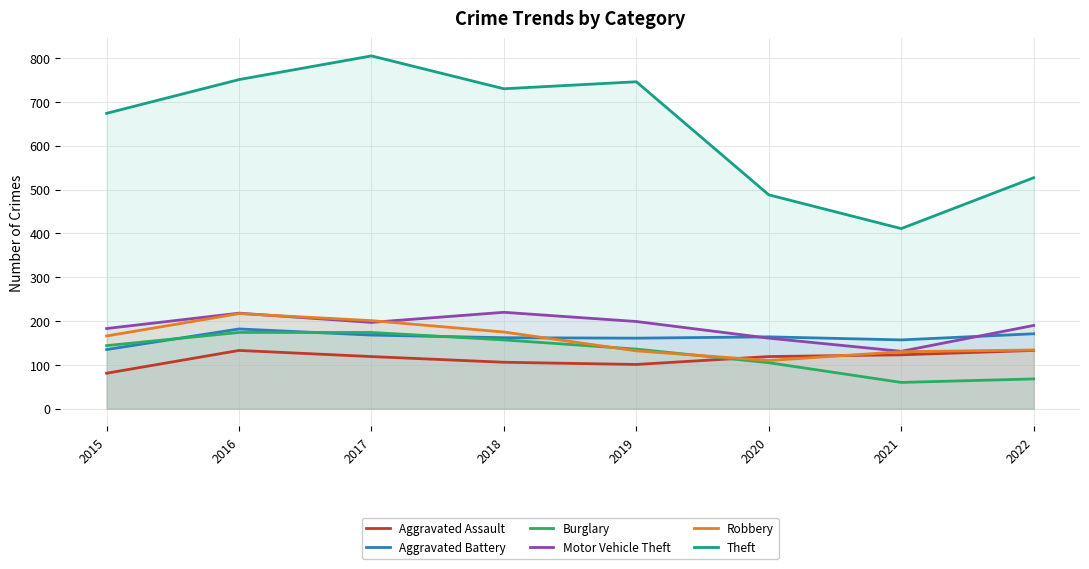

Between 2018 and 2021, which series saw the biggest shift?

Theft